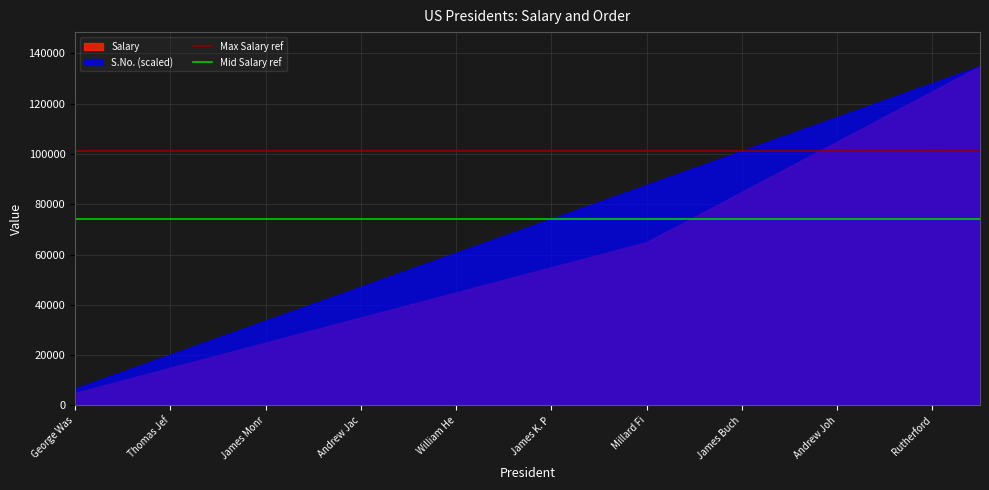

Rank the series at George Was from lowest to highest value.

Salary, S.No. (scaled)